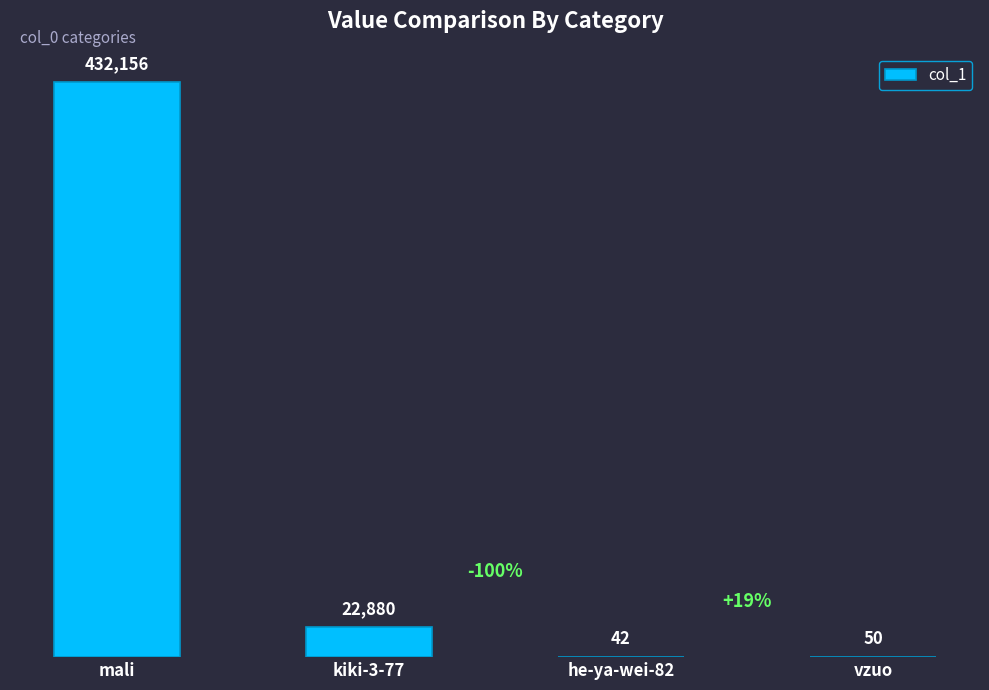

Are the bars horizontal?

No